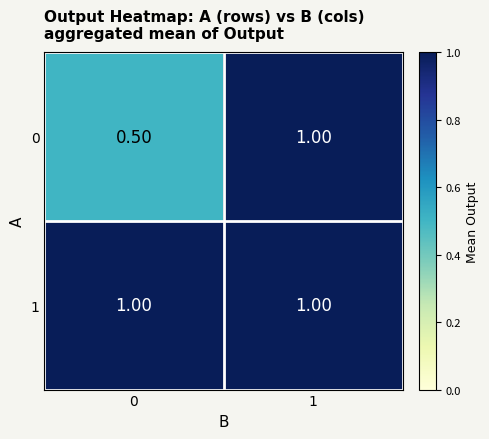

Which series has the widest spread of values?

0